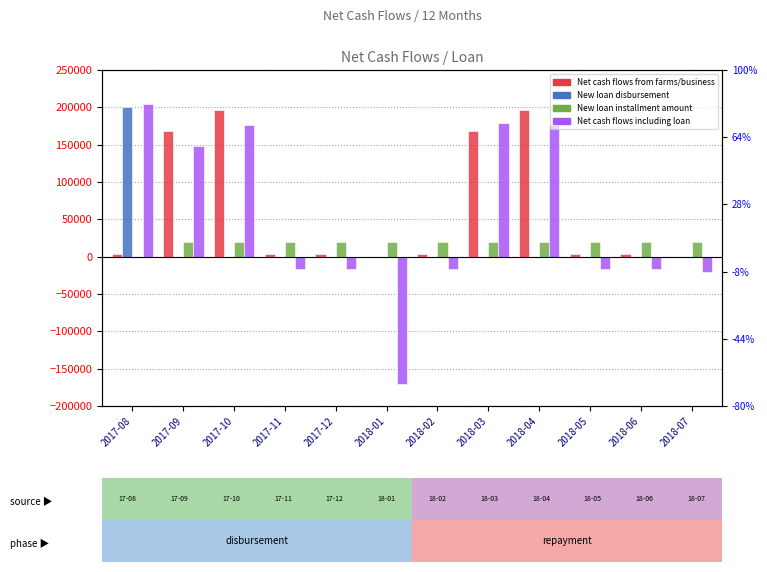

At which label is New loan installment amount closest to 10000?

2017-08